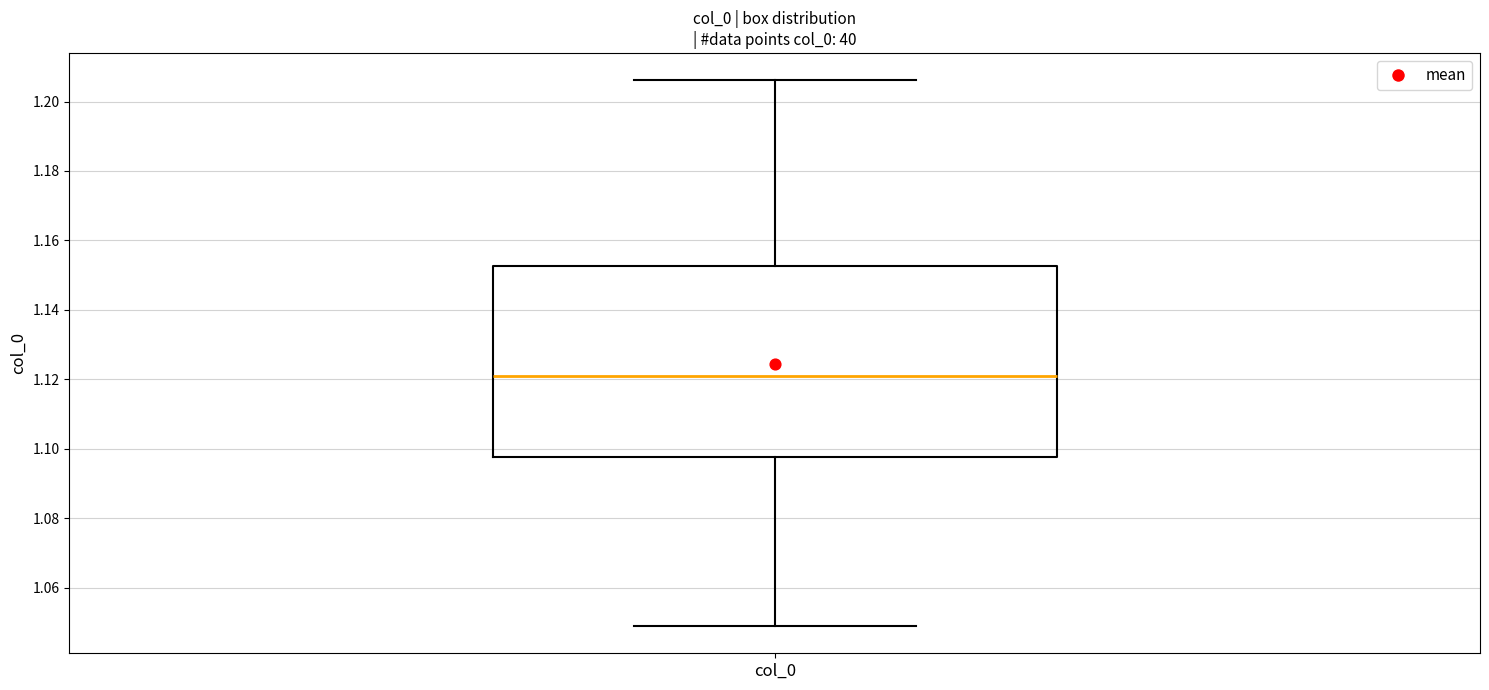

Transcribe this box plot: give where the median line is, the range the box spans, and where the two whiskers end, as read against the y-axis. The values are not printed on the chart, so give them approximately, as read against the axis.

median 1.122, box 1.098 to 1.152, whiskers 1.048 to 1.206